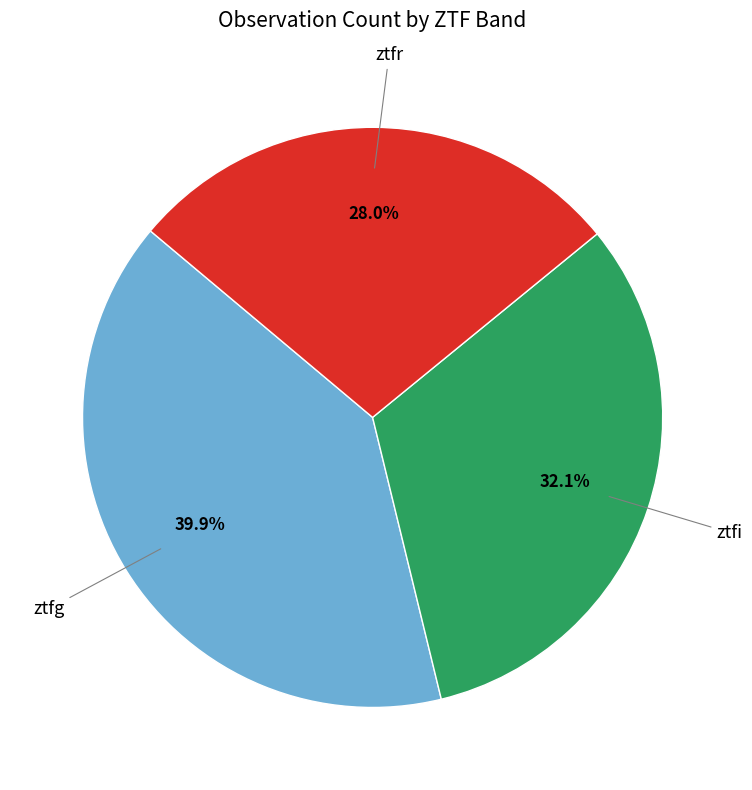

Which category has the biggest portion of the pie?

ztfg